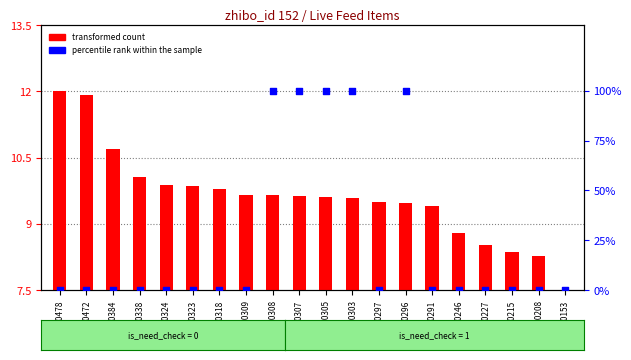

Is the value of percentile rank within the sample at 1190303 greater than the value of transformed count at 1190309?

Yes